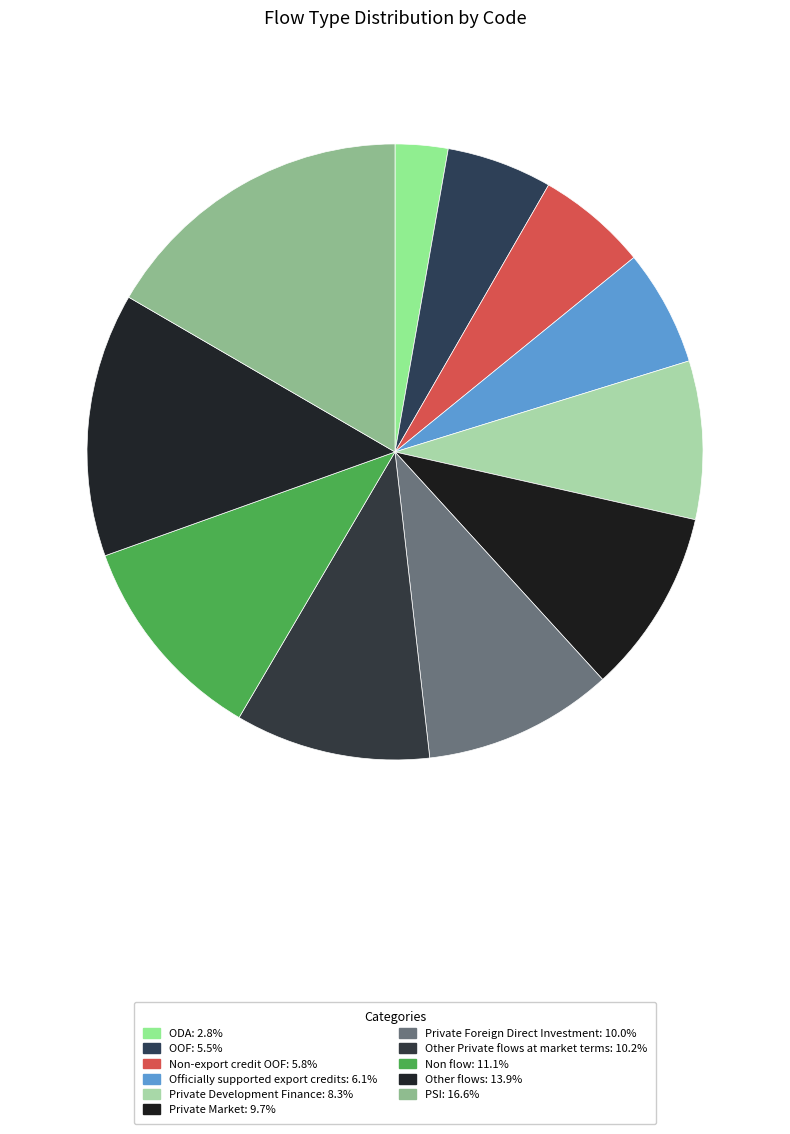

Rank the categories by value from lowest to highest.

ODA, OOF, Non-export credit OOF, Officially supported export credits, Private Development Finance, Private Market, Private Foreign Direct Investment, Other Private flows at market terms, Non flow, Other flows, PSI